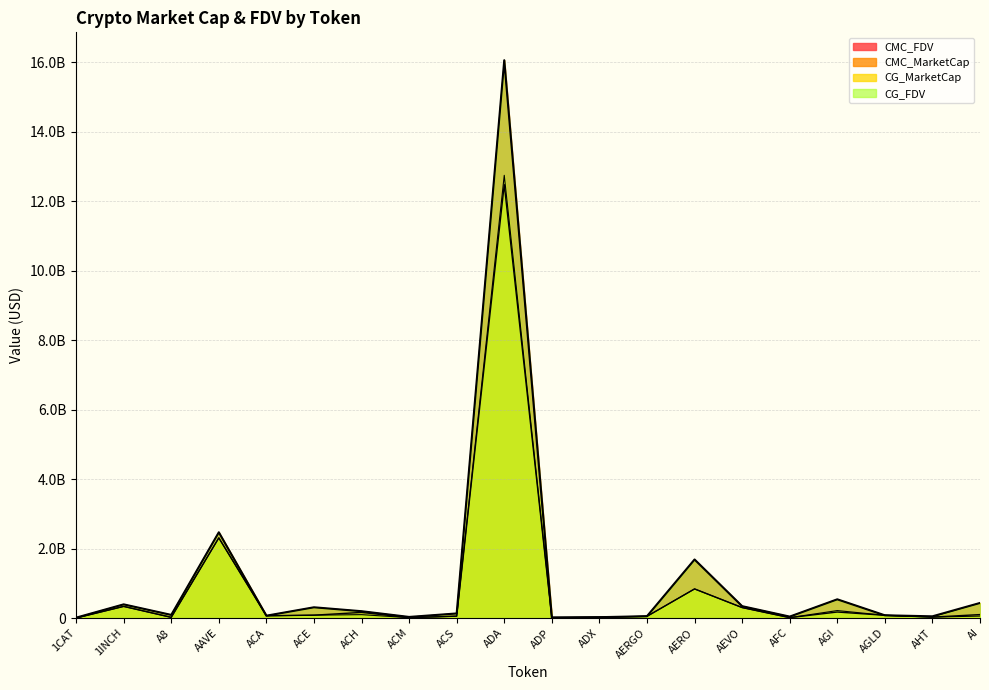

What is the greatest value displayed?

16052165378.6